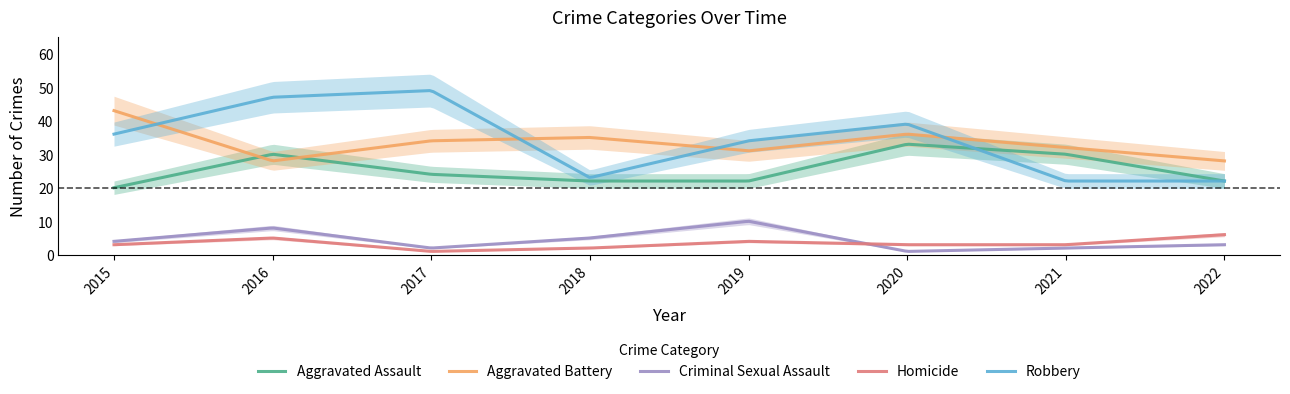

What is the difference between the second highest and second lowest values in the Robbery series?

26.9